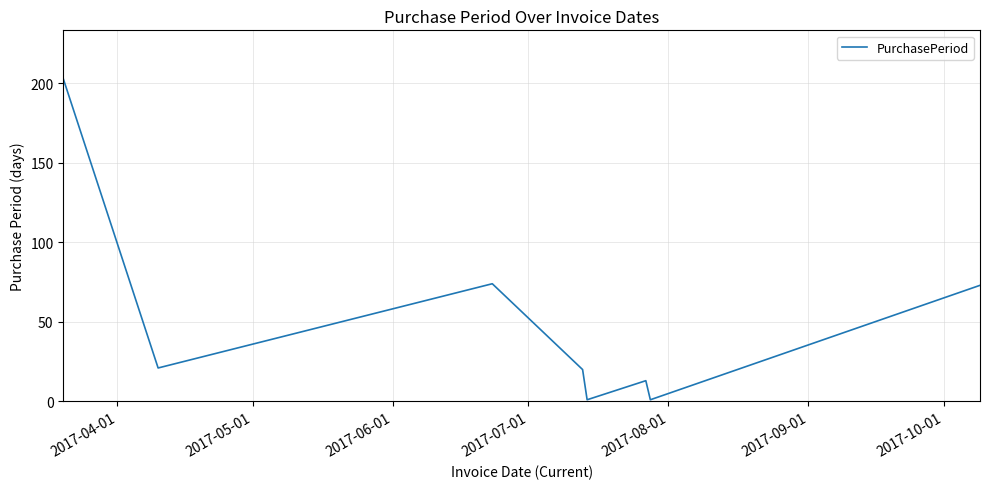

How many interior local peaks (higher than both neighbors) does the data have?

2